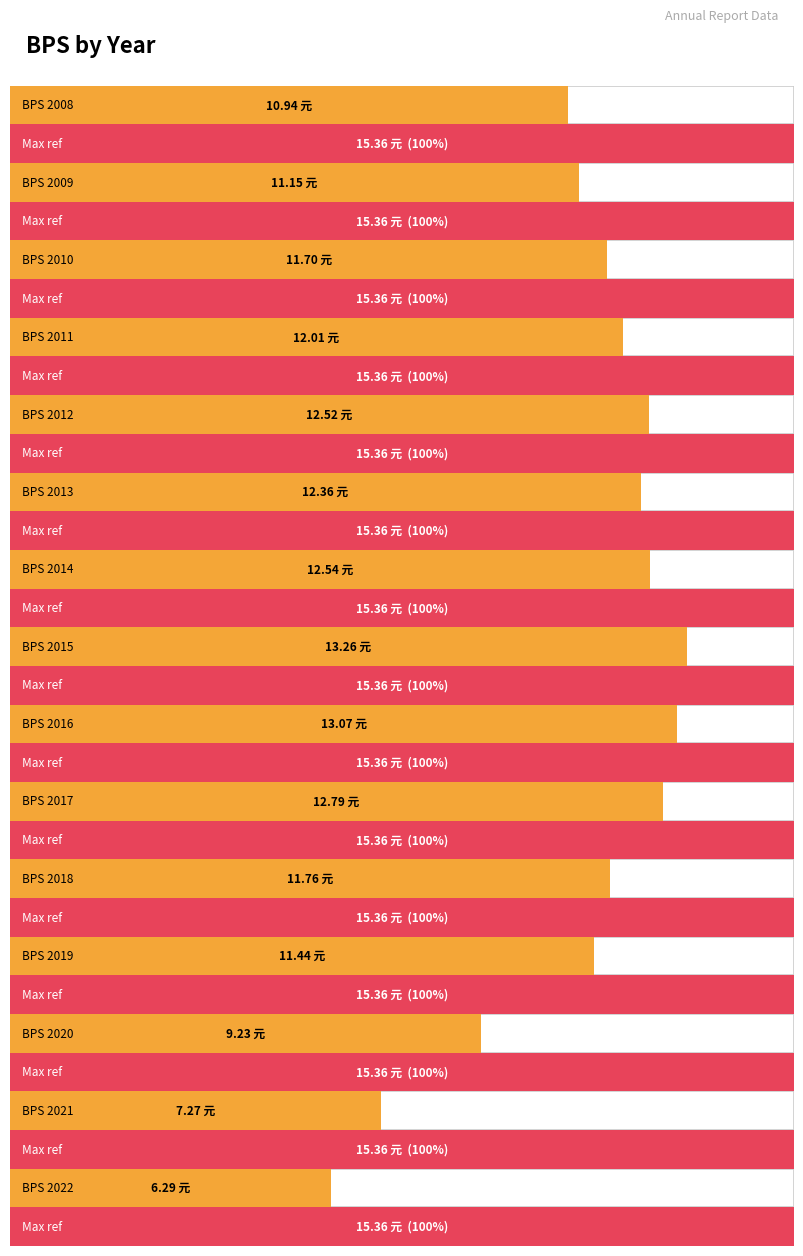

Which has a higher value, 2016 or 2014?

2016